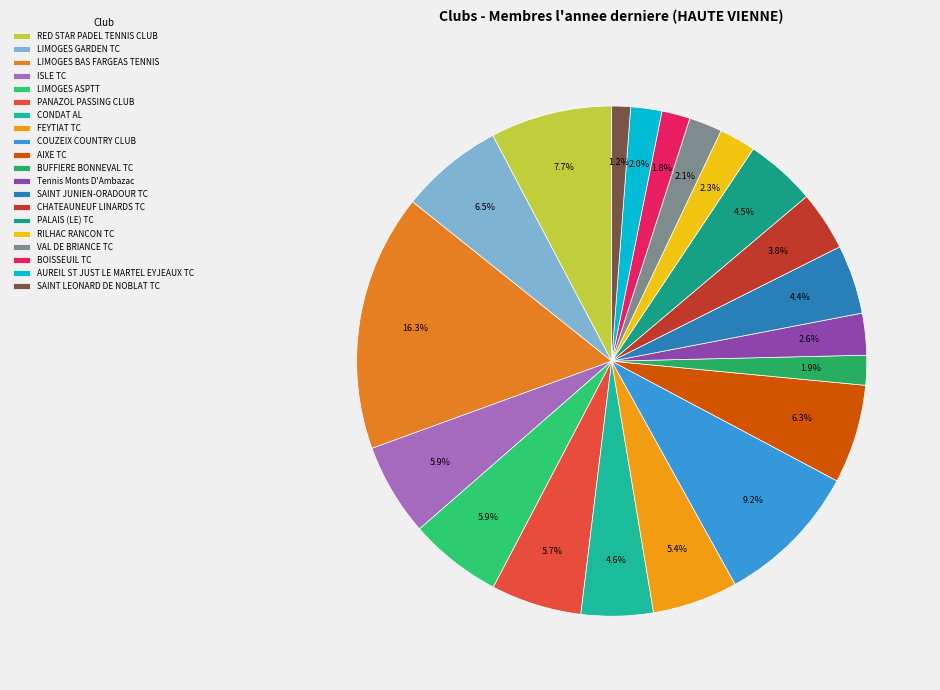

To the nearest percent, what is the difference between the largest and smallest slice percentages?

15%